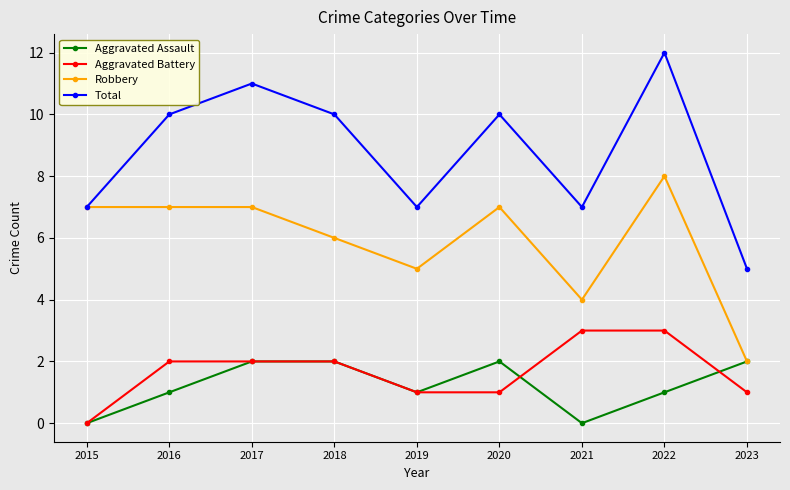

What is the maximum value shown in the chart?

12